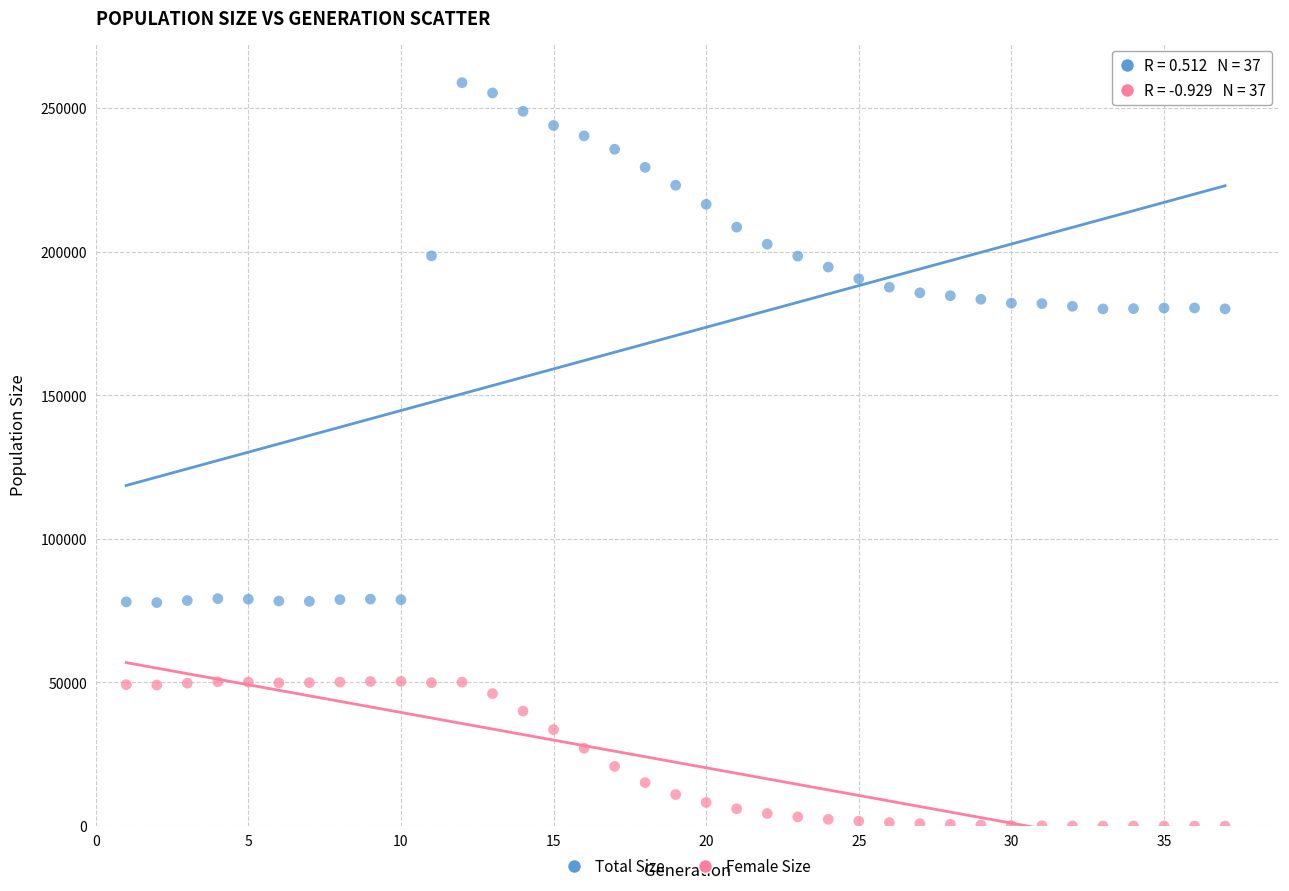

Which series has the largest Y range (max minus min)?

Total Size